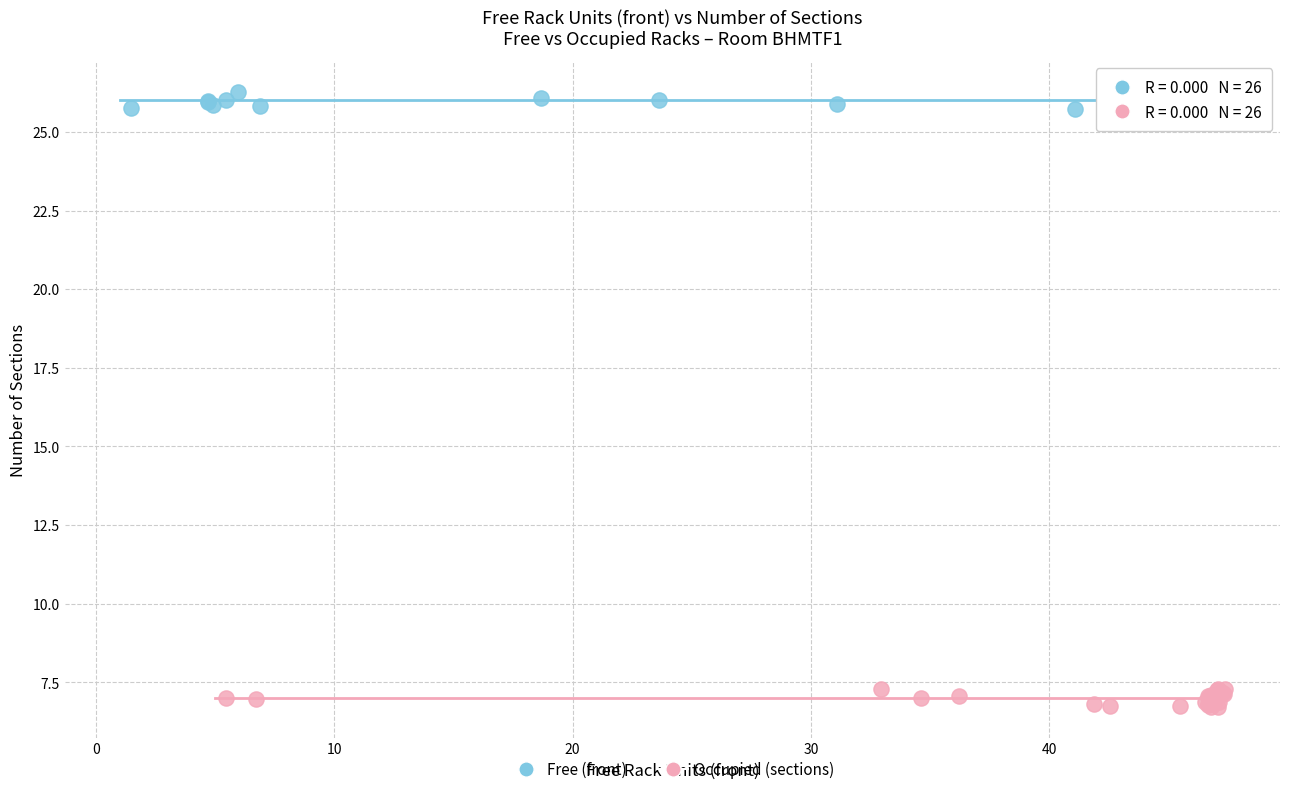

What are all the series names shown in the legend?

Free (front), Occupied (sections)